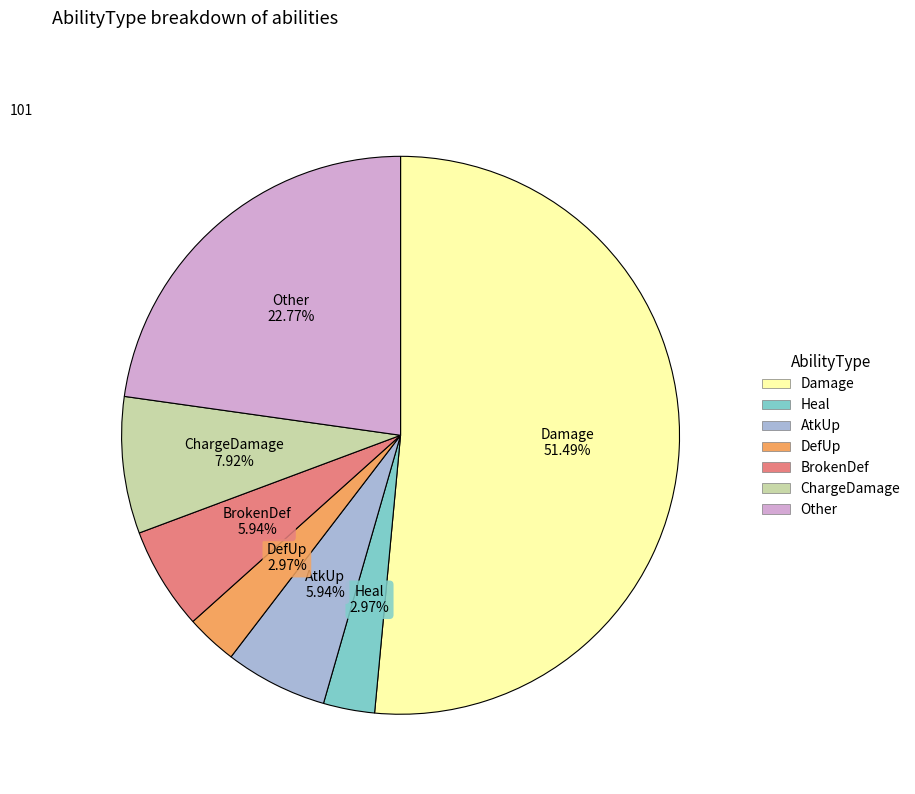

The AtkUp slice represents 18% of the pie. True or false?

False